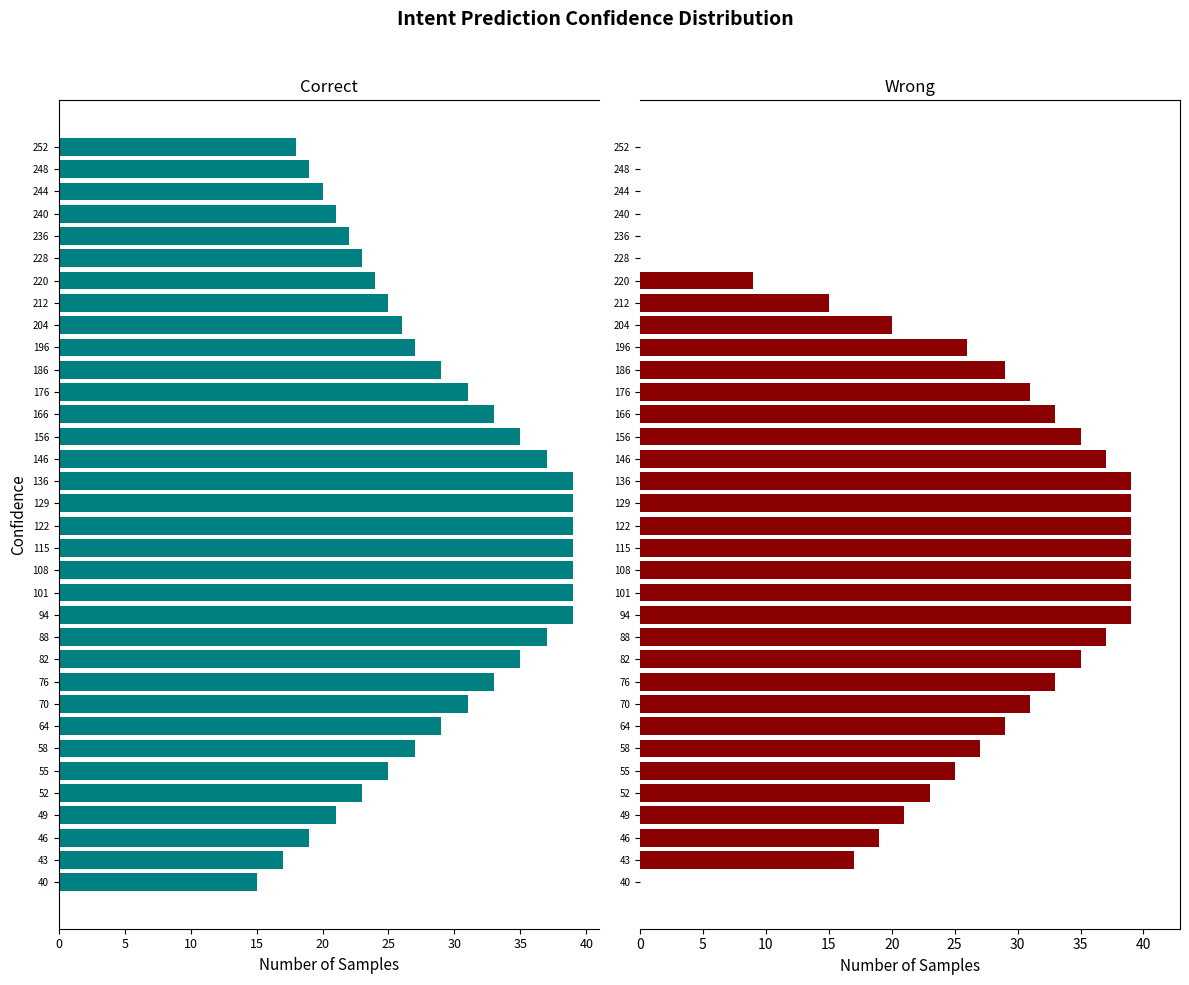

List the series in order of their peak value, highest first.

Wrong, Correct